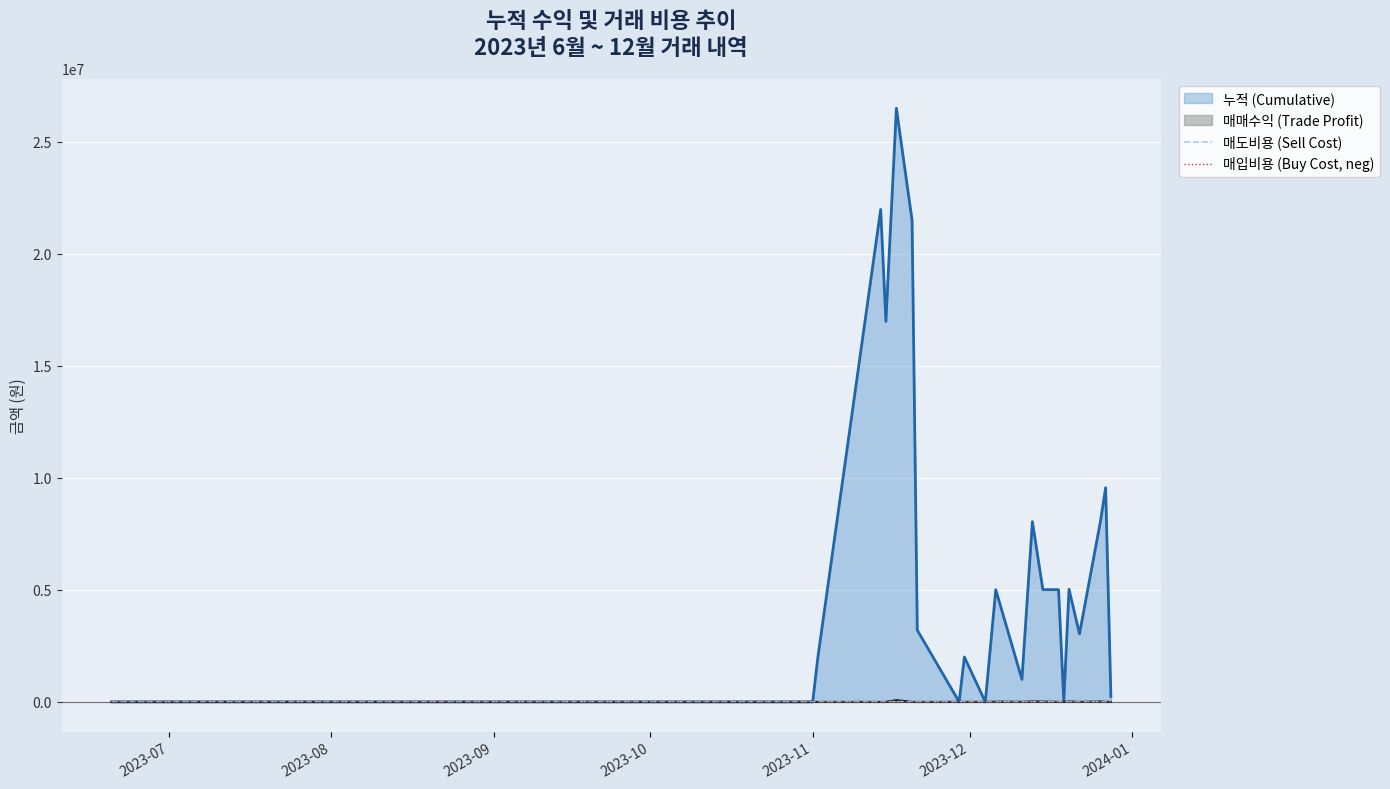

What is the sum of all 매도비용 (Sell Cost) values?

25550